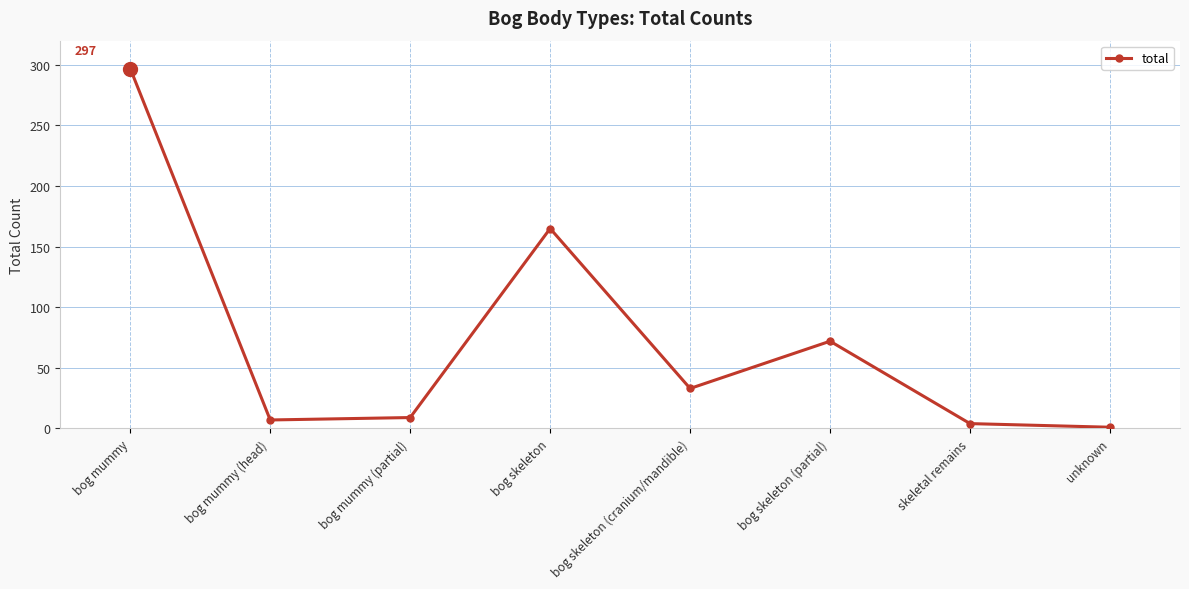

Reading right to left, what are all the values shown in this chart?

1	4	72	33	165	9	7	297